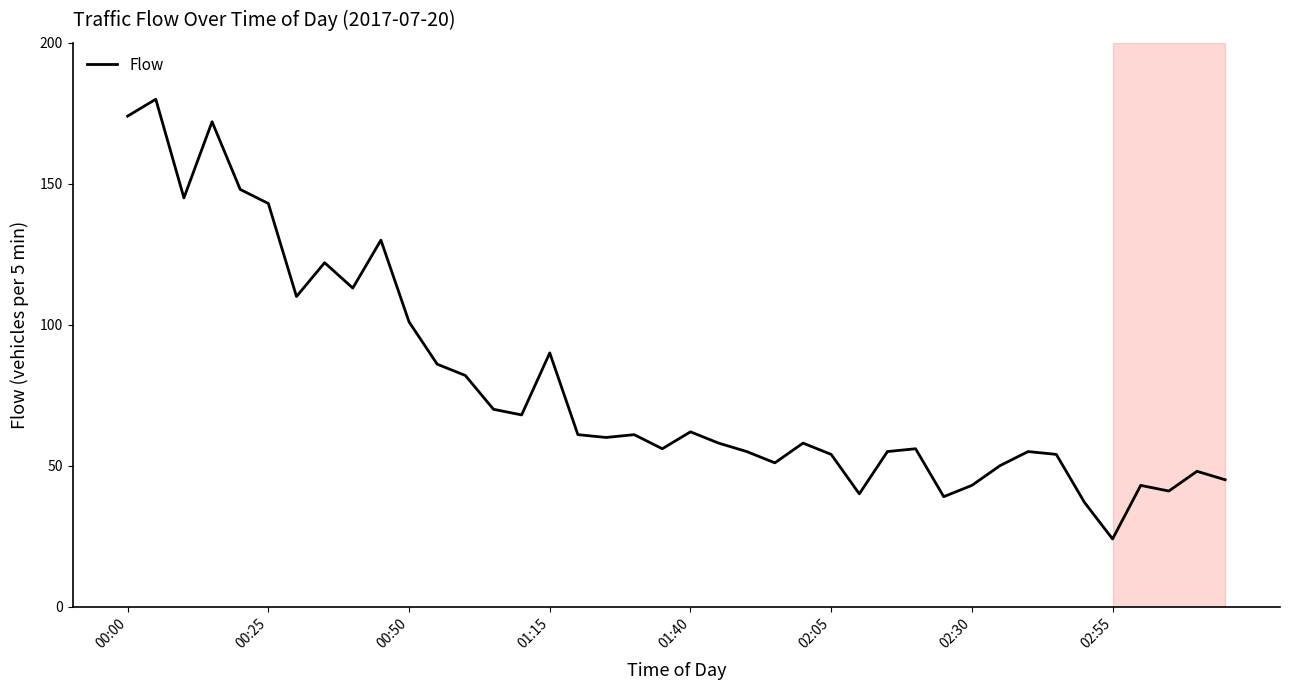

Reading left to right, transcribe all the data shown in this chart.

174	180	145	172	148	143	110	122	113	130	101	86	82	70	68	90	61	60	61	56	62	58	55	51	58	54	40	55	56	39	43	50	55	54	37	24	43	41	48	45